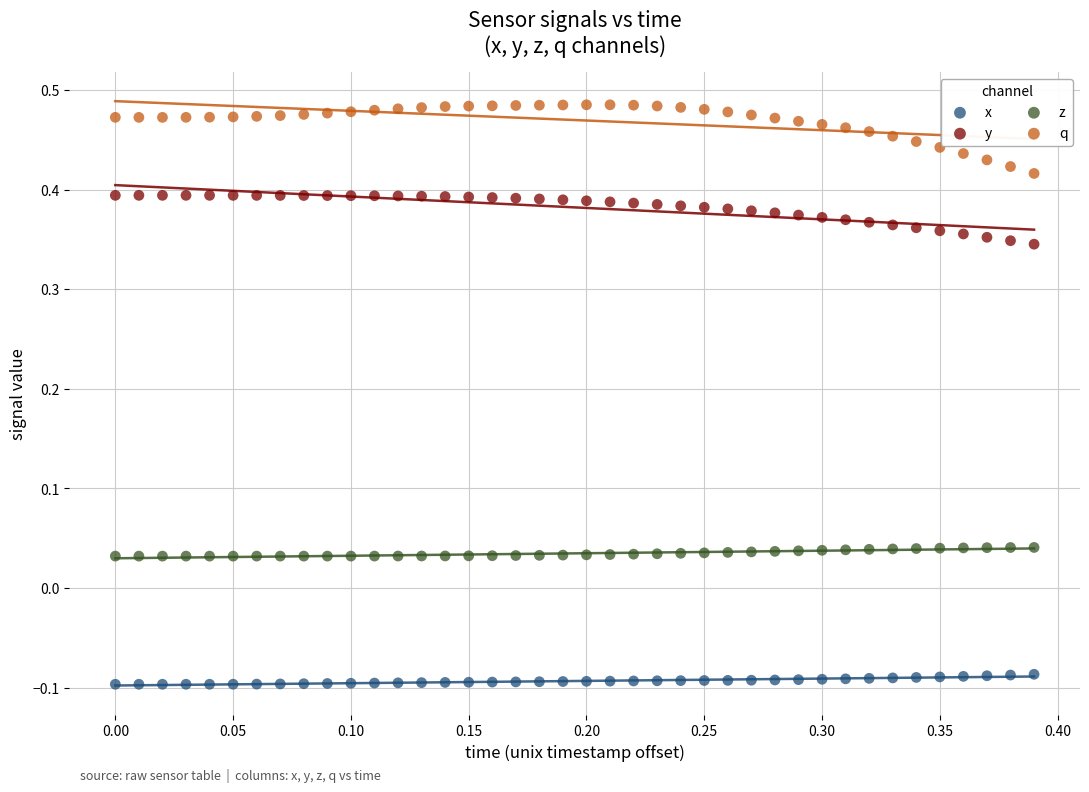

Which series has the largest Y range (max minus min)?

q